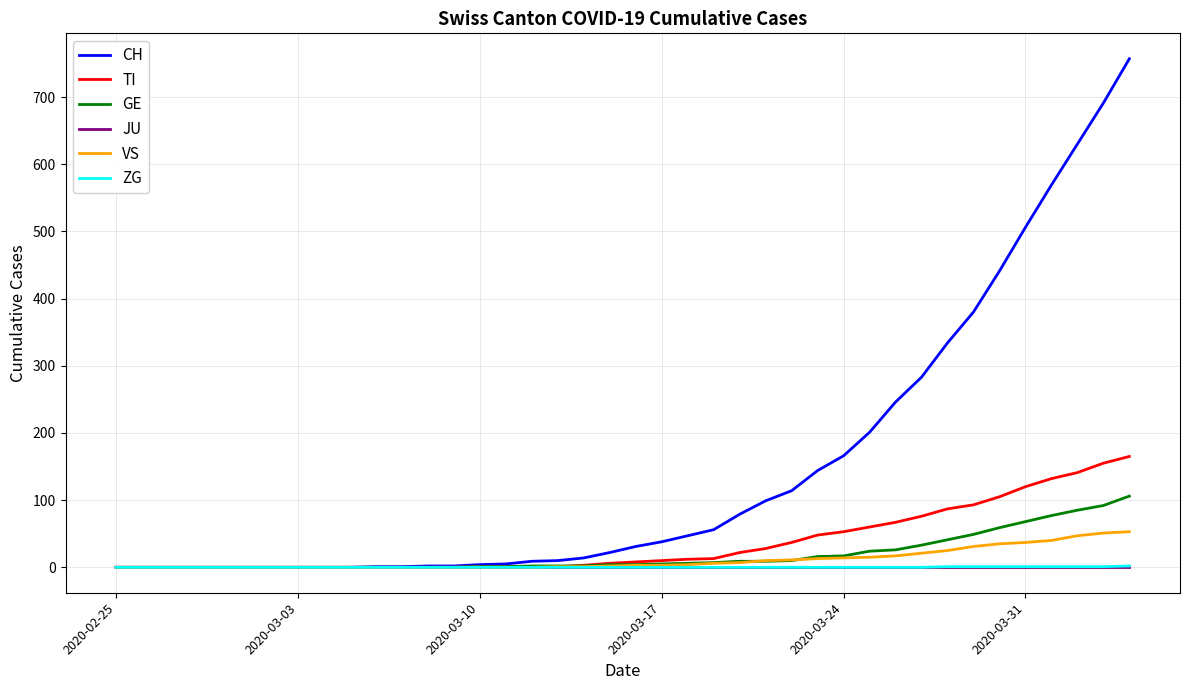

How many lines are shown in the chart?

6